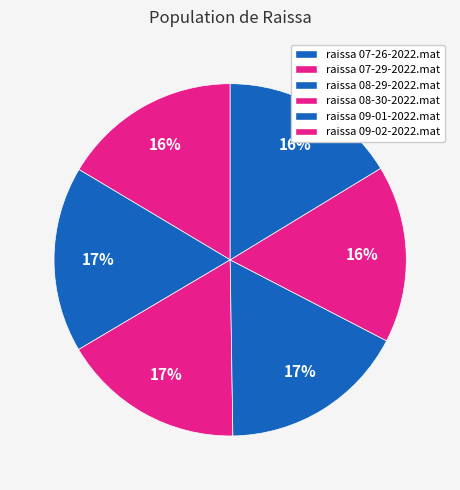

Which category has the biggest portion of the pie?

raissa 08-30-2022.mat